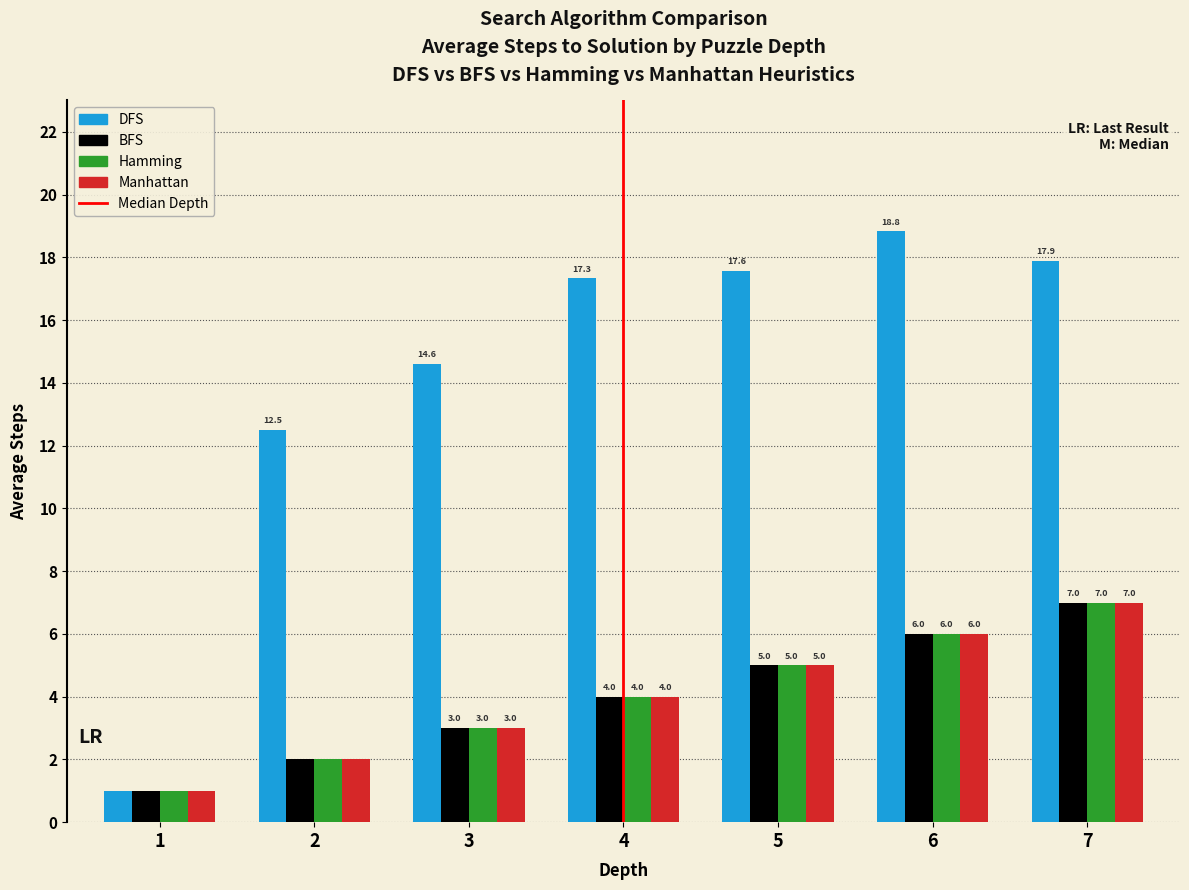

Reading left to right, transcribe all the data shown in this chart.

DFS: 1=1.0	2=12.5	3=14.6	4=17.3	5=17.6	6=18.8	7=17.9
BFS: 1=1.0	2=2.0	3=3.0	4=4.0	5=5.0	6=6.0	7=7.0
Hamming: 1=1.0	2=2.0	3=3.0	4=4.0	5=5.0	6=6.0	7=7.0
Manhattan: 1=1.0	2=2.0	3=3.0	4=4.0	5=5.0	6=6.0	7=7.0